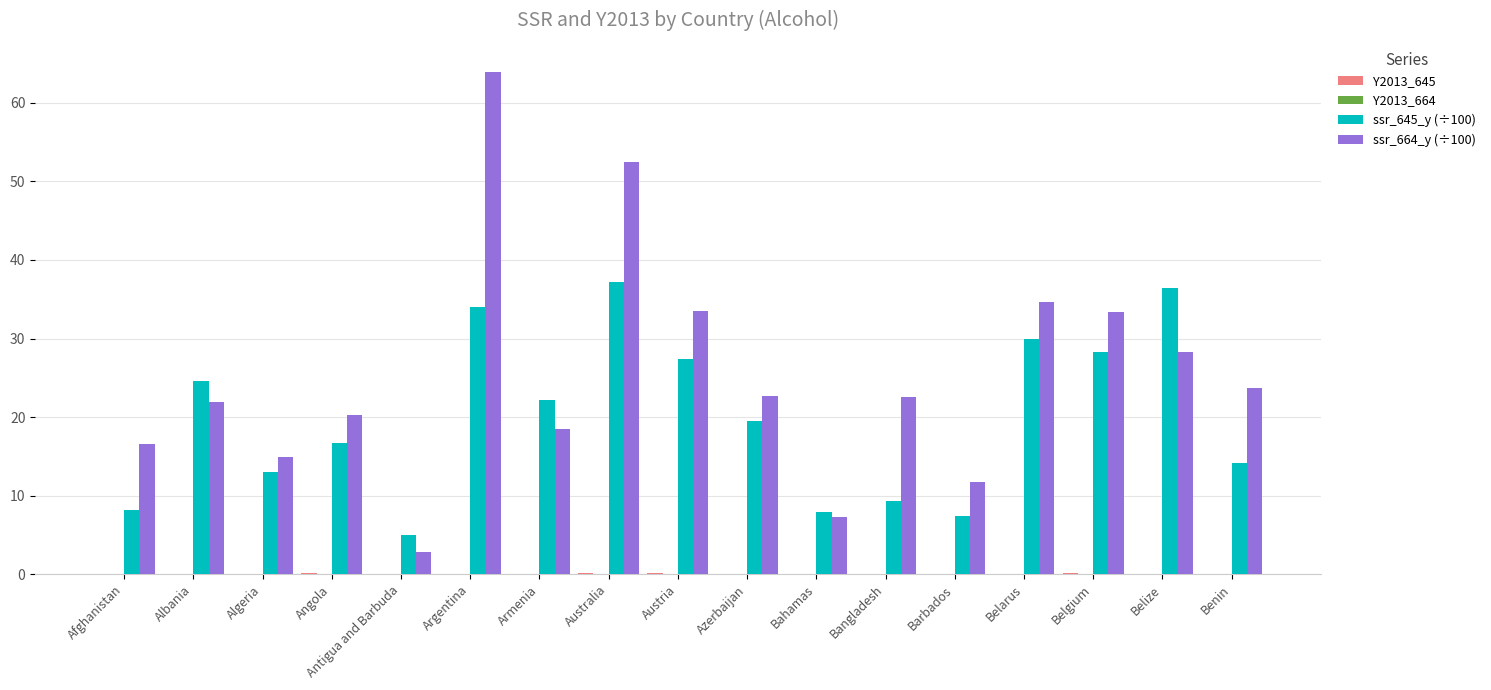

The value of ssr_664_y (÷100) at Algeria is 14.9. True or false?

True